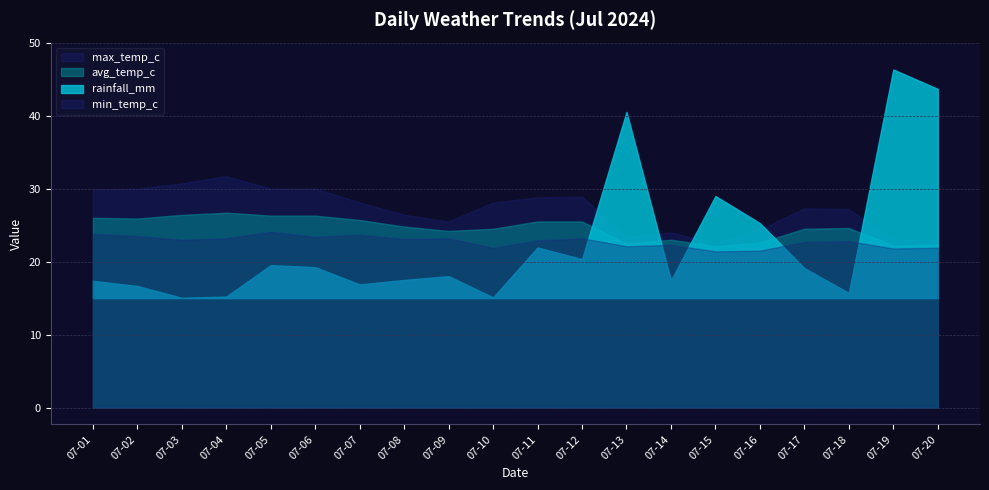

Where is min_temp_c nearest to the value 22?

2024-07-10